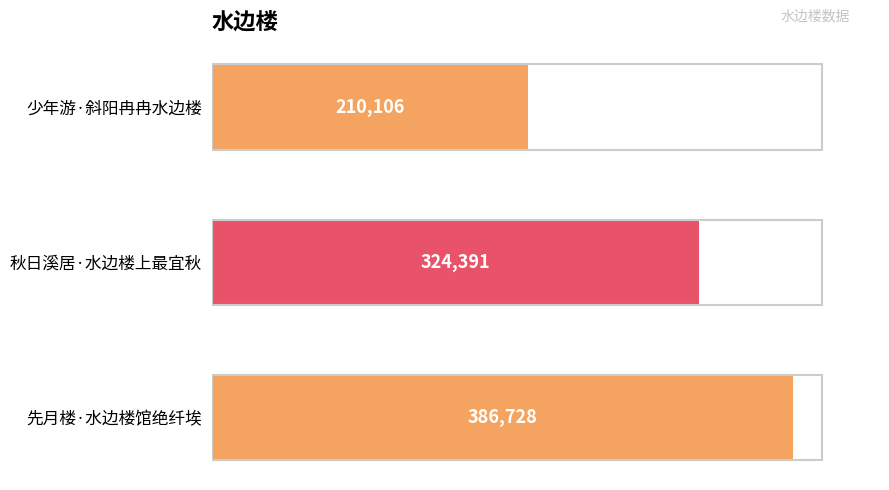

Between 先月楼·水边楼馆绝纤埃 and 秋日溪居·水边楼上最宜秋, which is larger?

先月楼·水边楼馆绝纤埃